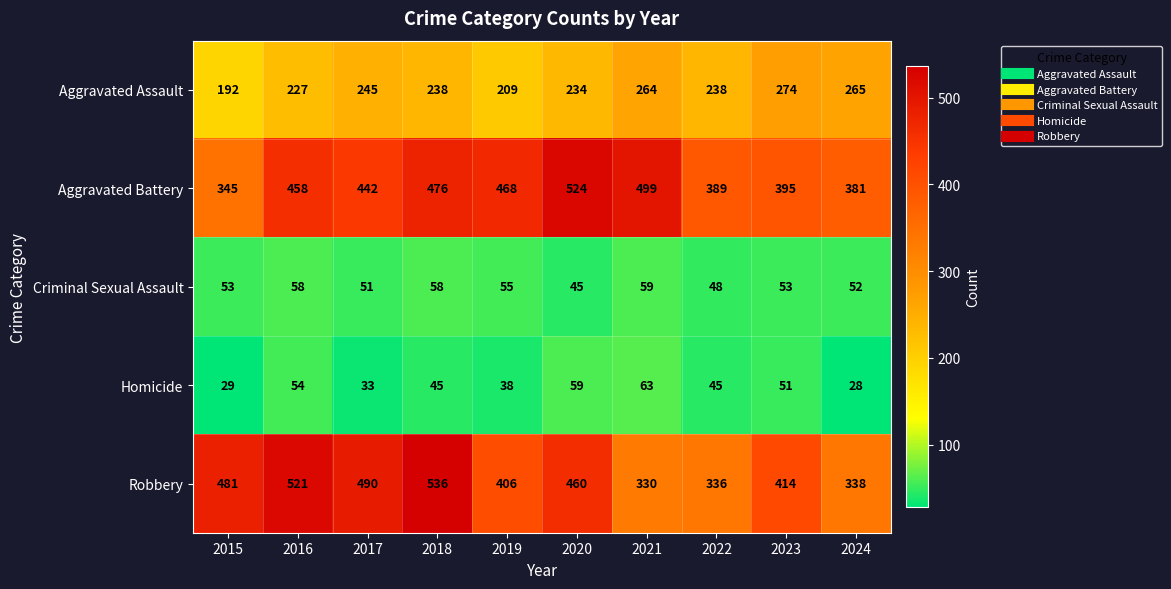

What is the sum of all Aggravated Assault values?

2386